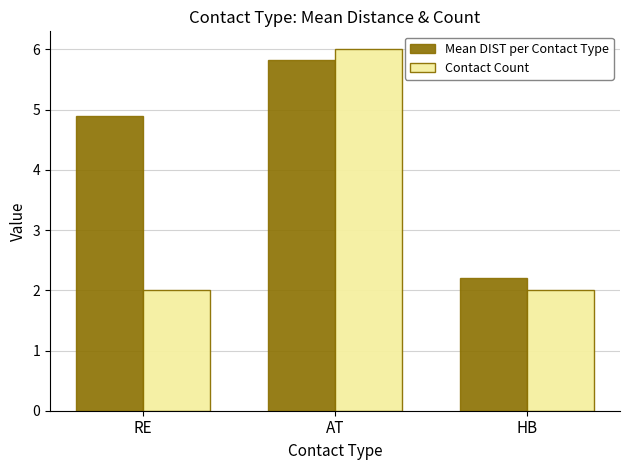

Which category has the highest value in the Mean DIST per Contact Type series?

AT